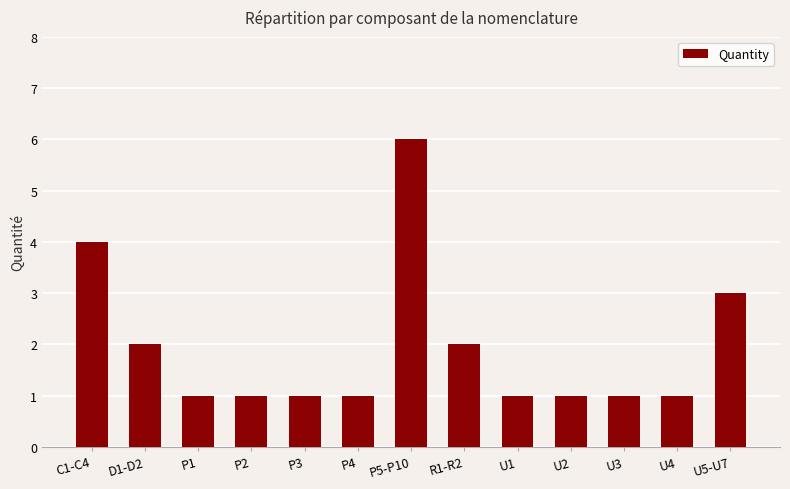

What is the label of the 13th bar from the right?

C1-C4